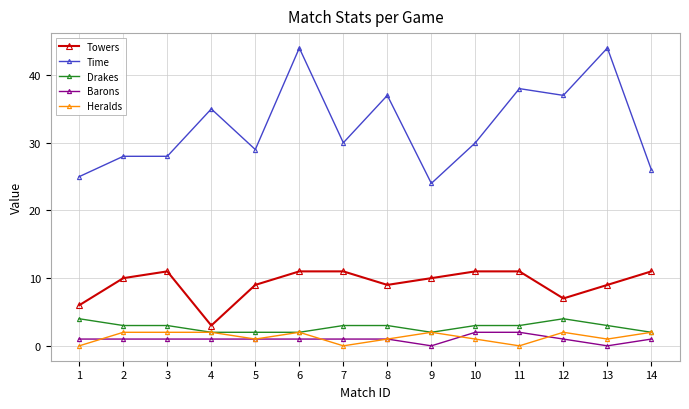

What is the maximum value for Towers?

11